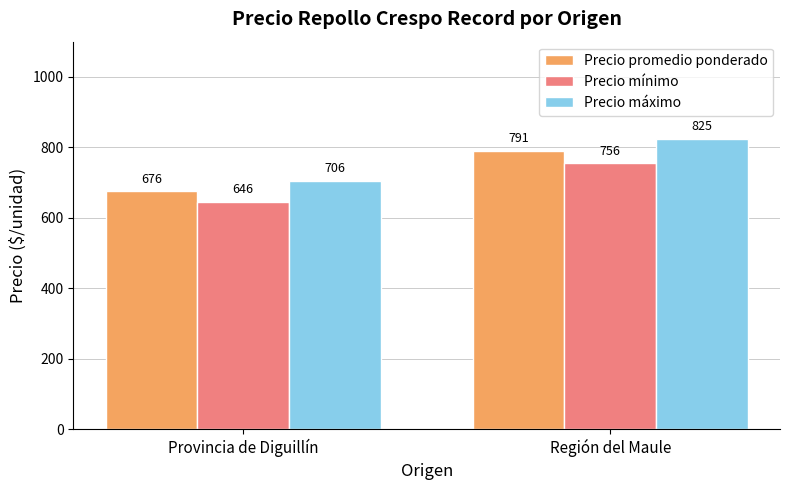

Which series changed the most between Provincia de Diguillín and Región del Maule?

Precio máximo